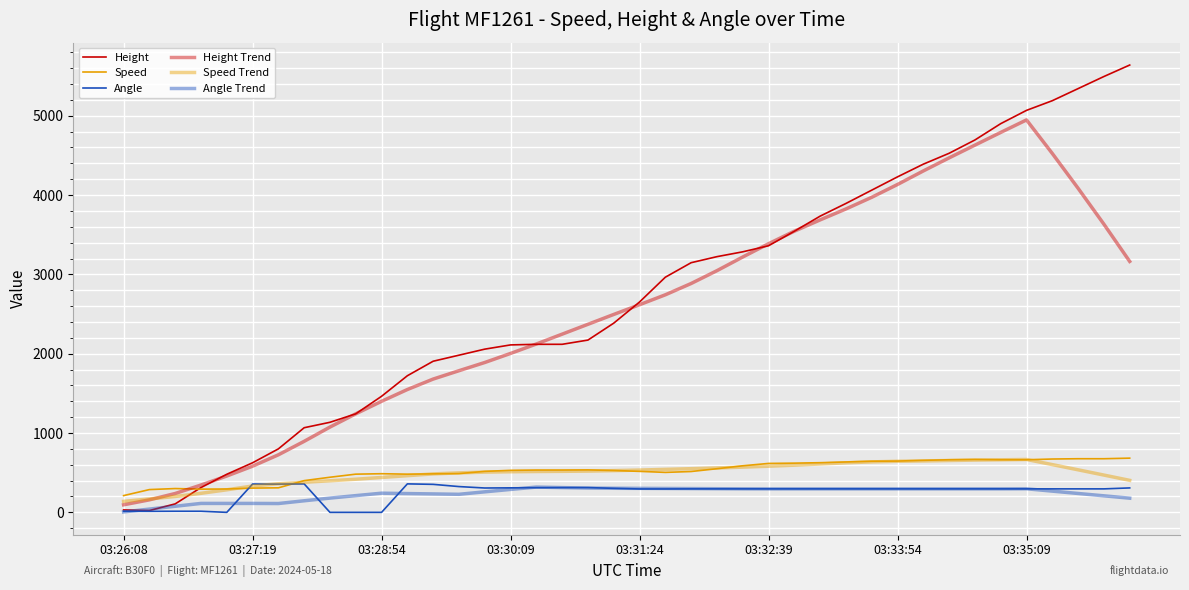

Is this an area chart (filled region under the line)?

No